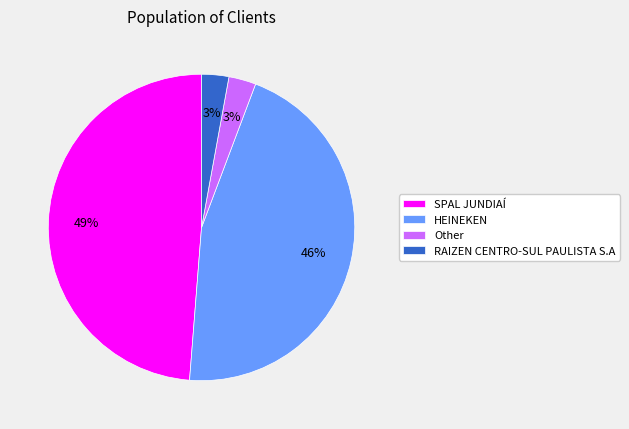

The Other slice represents 14% of the pie. True or false?

False